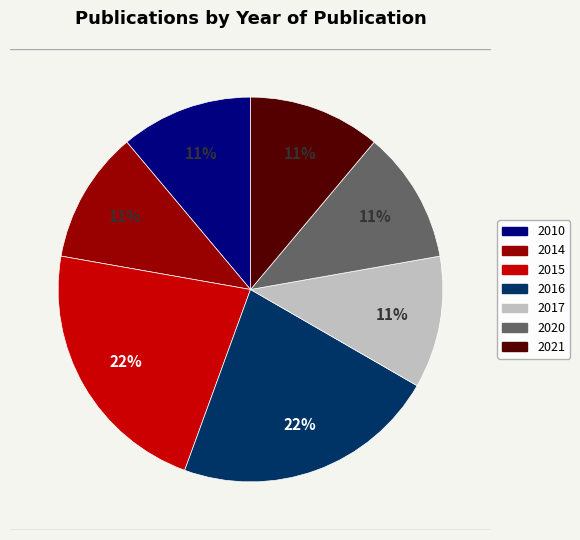

To the nearest percent, what is the difference between the largest and smallest slice percentages?

11%